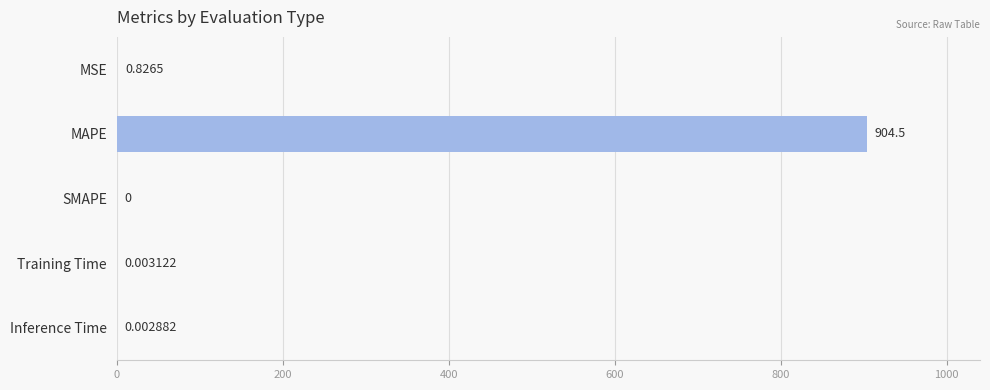

At which label is the value closest to 452?

MSE